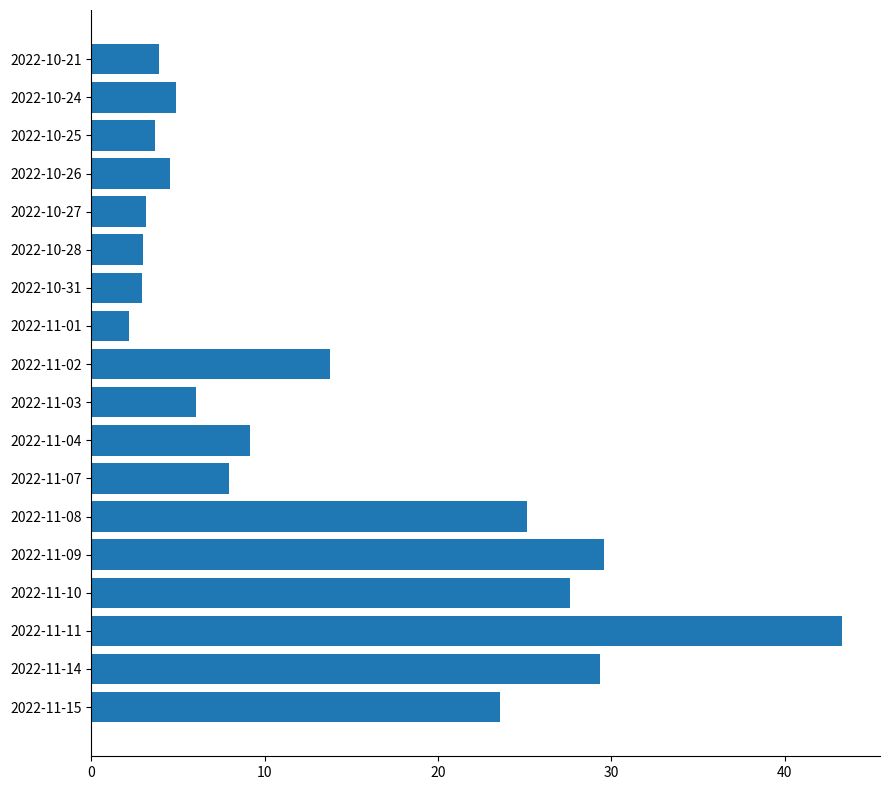

At which label is the value closest to 22?

2022-11-15